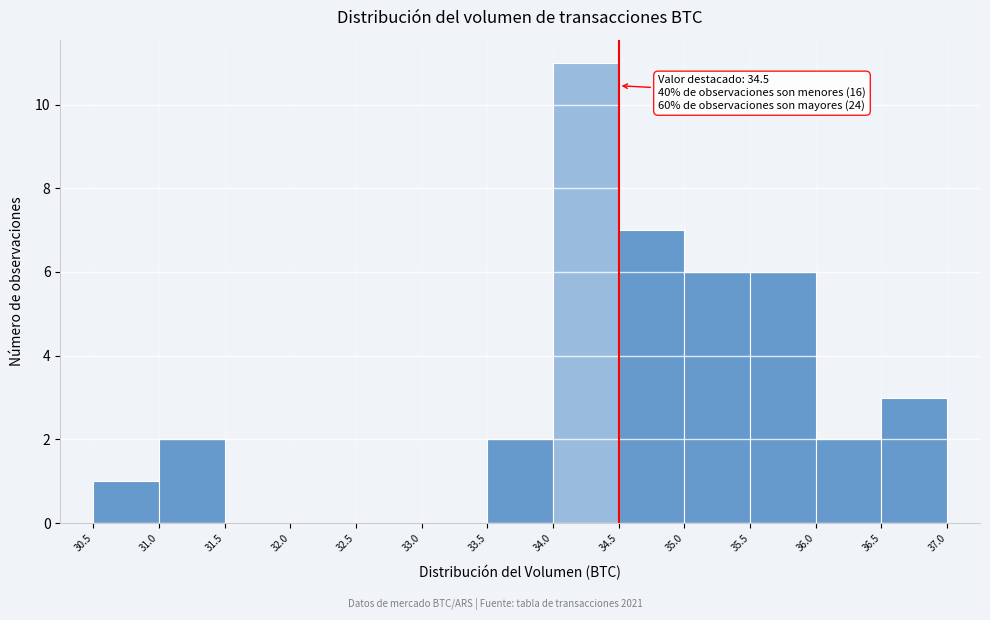

Which range on the x-axis has the tallest bar?

34.0 to 34.5